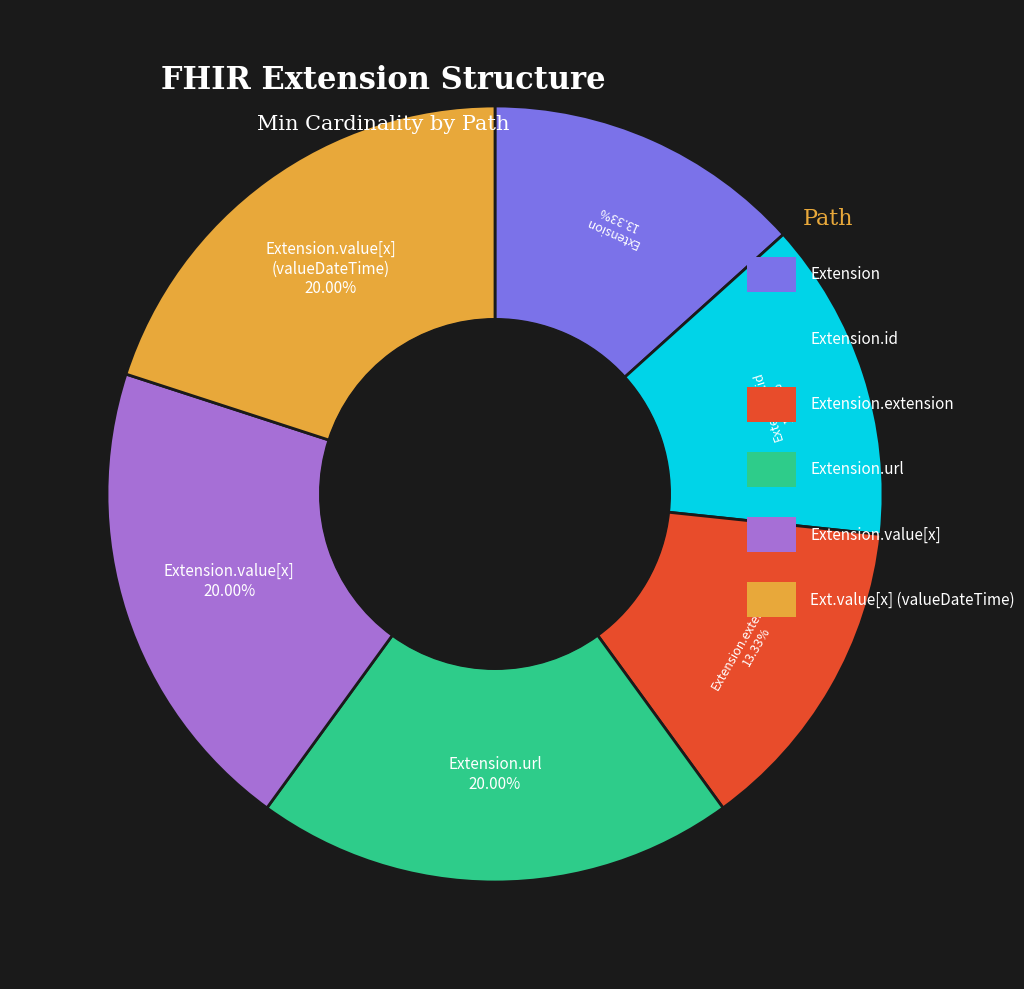

Is there a majority slice in this chart?

No